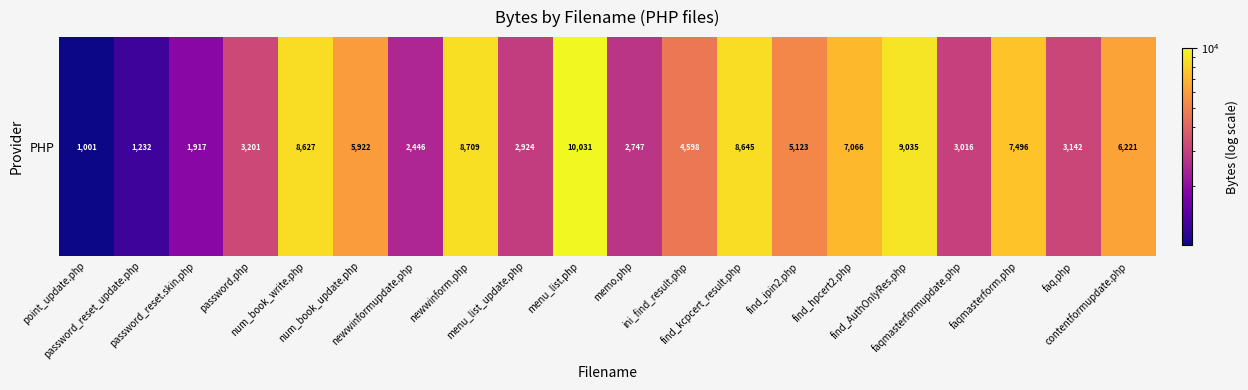

What is the change in value from point_update.php to newwinformupdate.php?

+1445